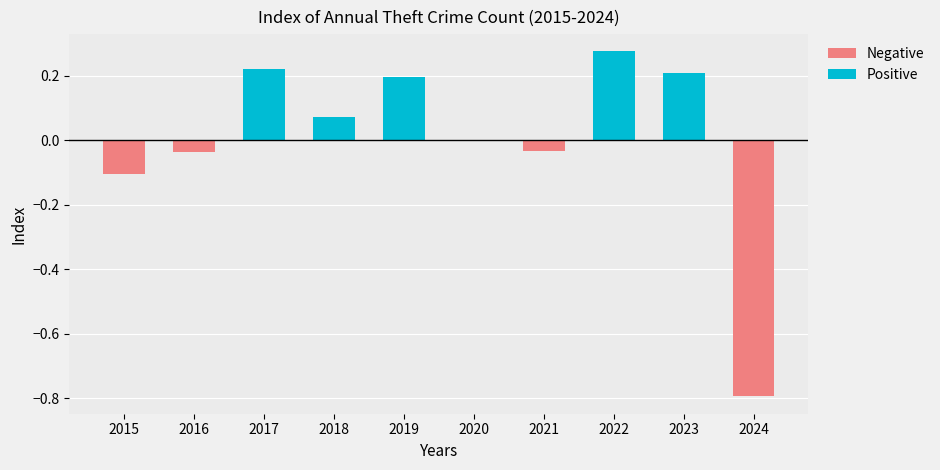

How many distinct data groups are displayed?

2